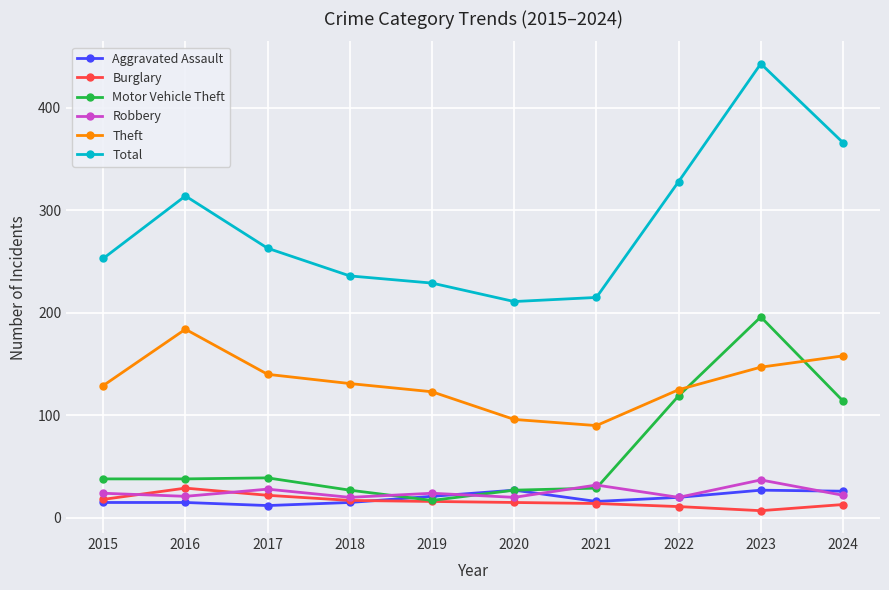

Which series has the largest total across all categories?

Total